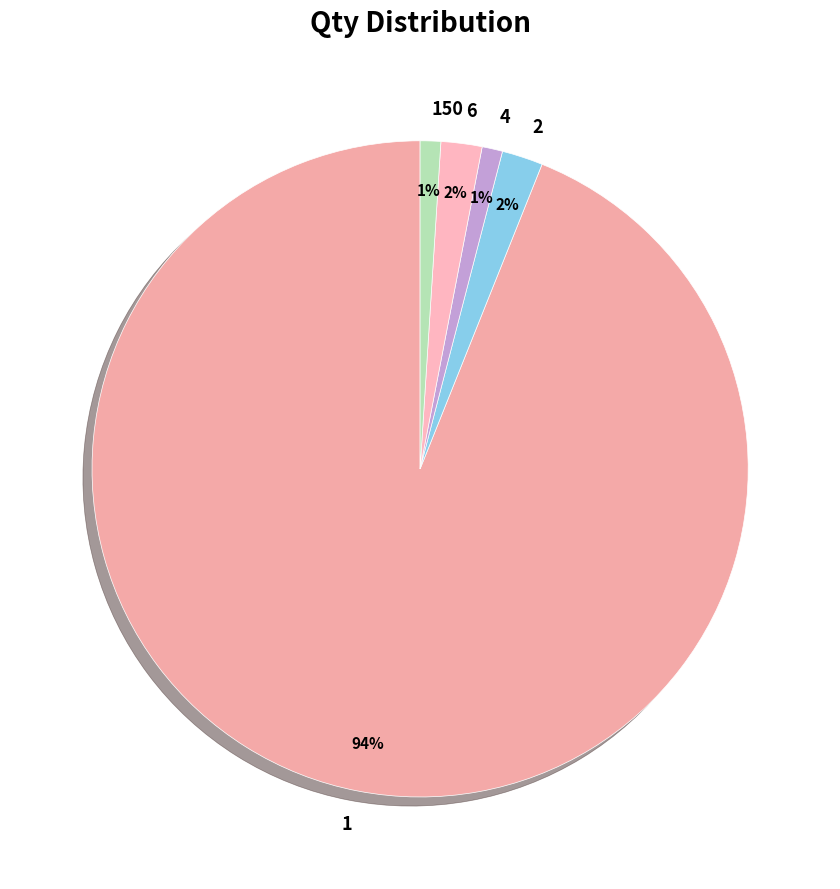

Count the number of slices in the pie.

5